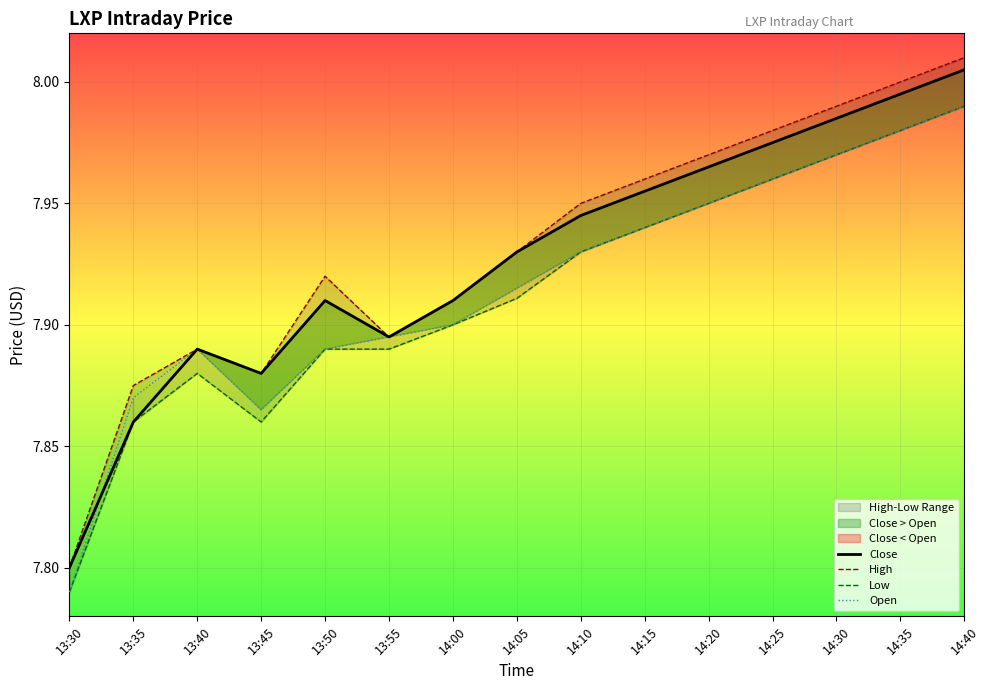

Reading right to left, transcribe all the data shown in this chart.

Close: 8.0	8.0	8.0	8.0	8.0	8.0	7.9	7.9	7.9	7.9	7.9	7.9	7.9	7.9	7.8
High: 8.0	8.0	8.0	8.0	8.0	8.0	7.9	7.9	7.9	7.9	7.9	7.9	7.9	7.9	7.8
Low: 8.0	8.0	8.0	8.0	7.9	7.9	7.9	7.9	7.9	7.9	7.9	7.9	7.9	7.9	7.8
Open: 8.0	8.0	8.0	8.0	8.0	7.9	7.9	7.9	7.9	7.9	7.9	7.9	7.9	7.9	7.8